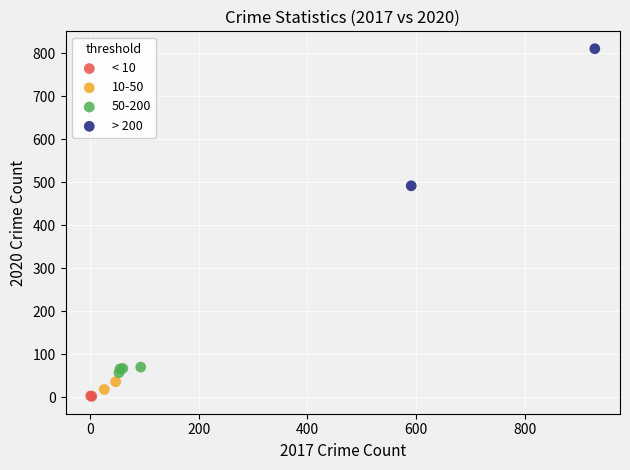

Which series has the largest Y range (max minus min)?

> 200